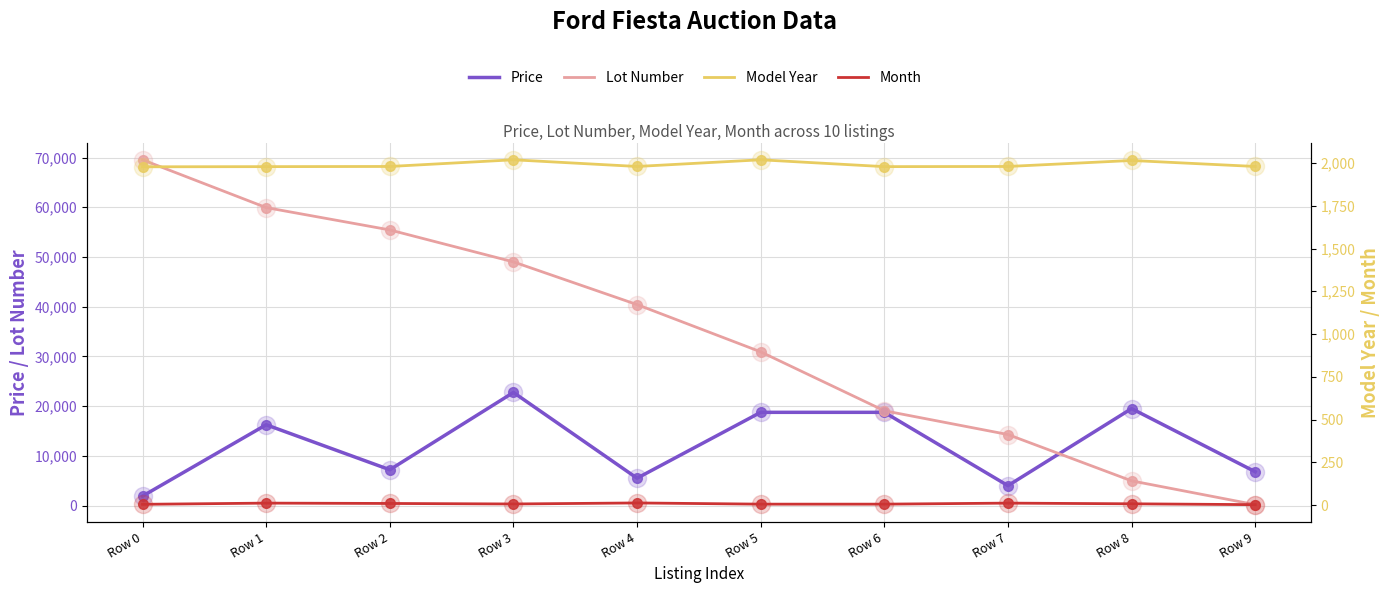

Reading left to right, what are all the values shown in this chart?

Price: 1900	16249	7200	22750	5500	18750	18750	4000	19500	6800
Lot Number: 69546	59934	55440	49010	40419	30916	19068	14282	4966	177
Model Year: 1978	1979	1980	2019	1980	2019	1979	1980	2015	1980
Month: 4	11	9	6	12	5	5	11	7	2